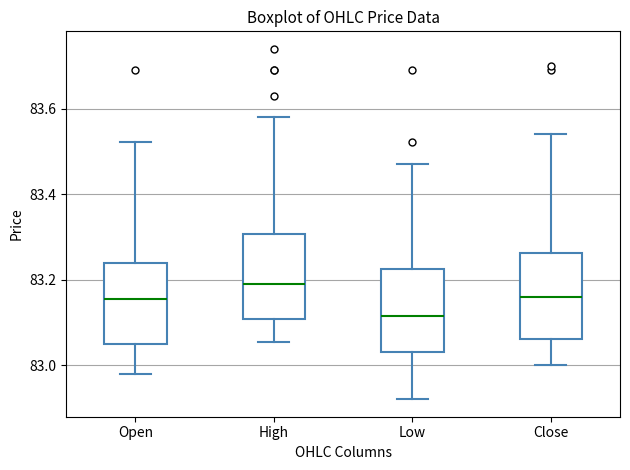

Reading left to right, read every box against the y-axis: the position of its median line, the range the box covers, and the ends of its whiskers. The values are not printed on the chart, so give them approximately, as read against the axis.

Open: median 83.16, box 83.06 to 83.24, whiskers 82.98 to 83.52
High: median 83.20, box 83.10 to 83.30, whiskers 83.06 to 83.58
Low: median 83.12, box 83.04 to 83.22, whiskers 82.92 to 83.48
Close: median 83.16, box 83.06 to 83.26, whiskers 83.00 to 83.54